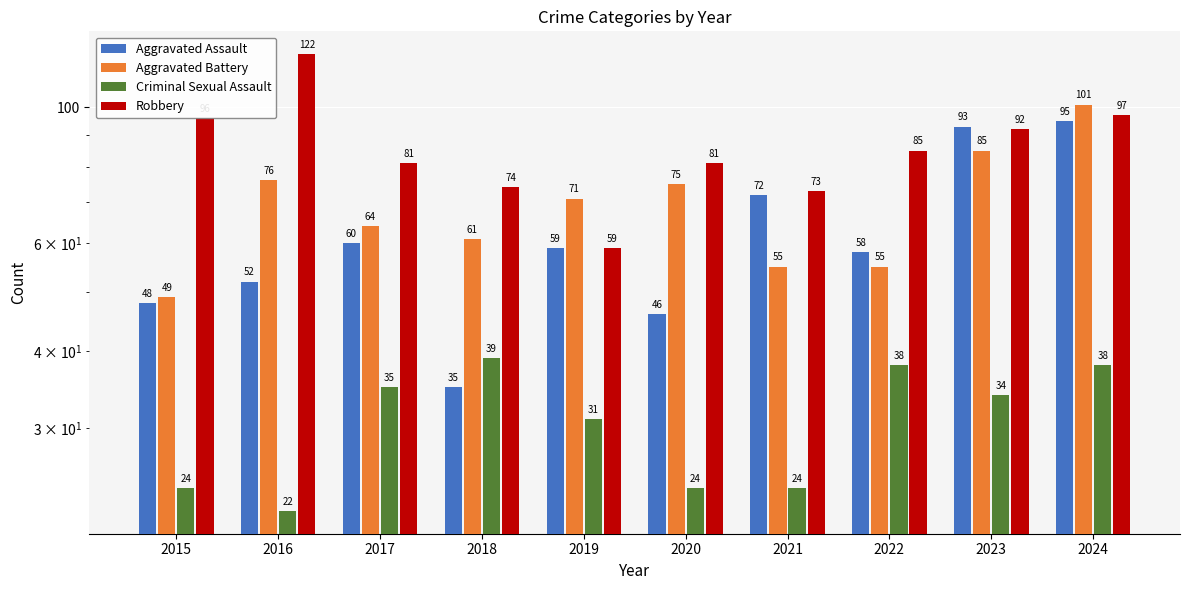

What is the sum of all Aggravated Battery values?

692